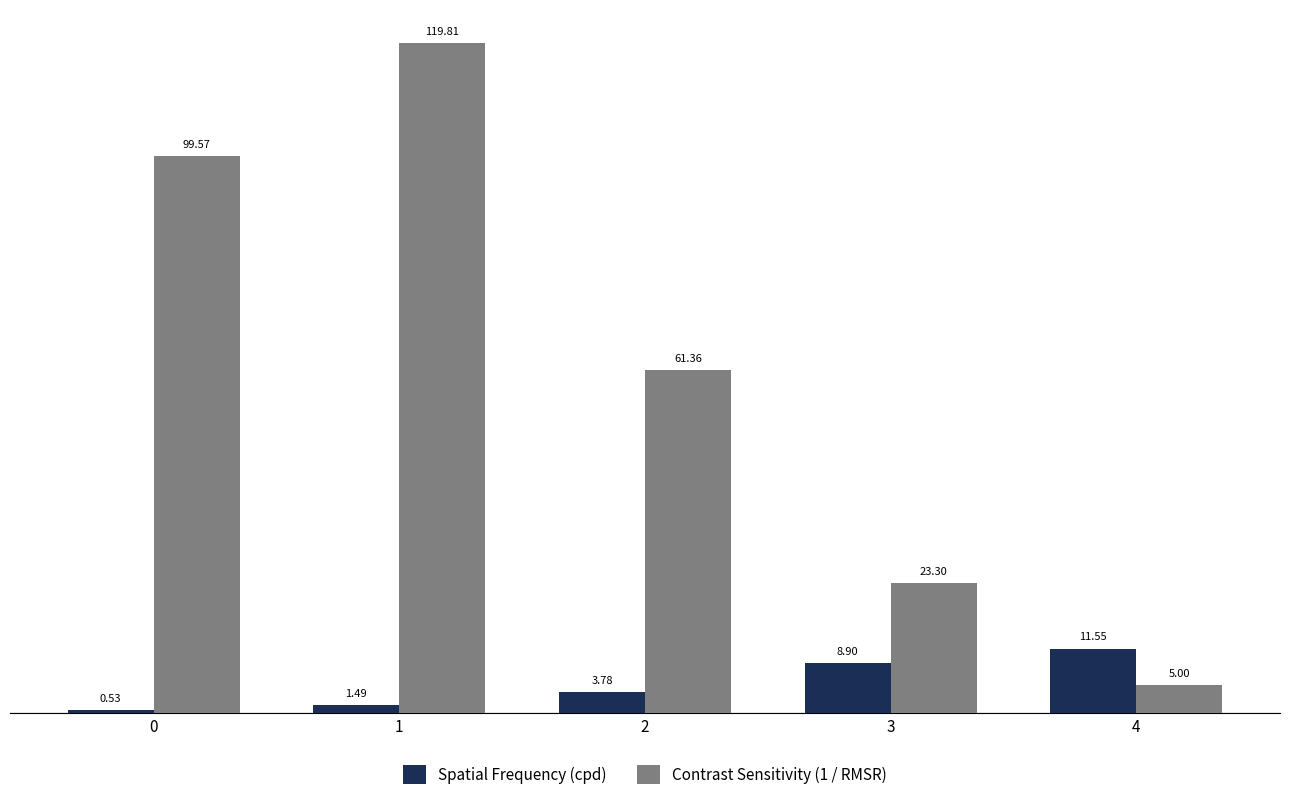

At which category is the sum across all series the highest?

1